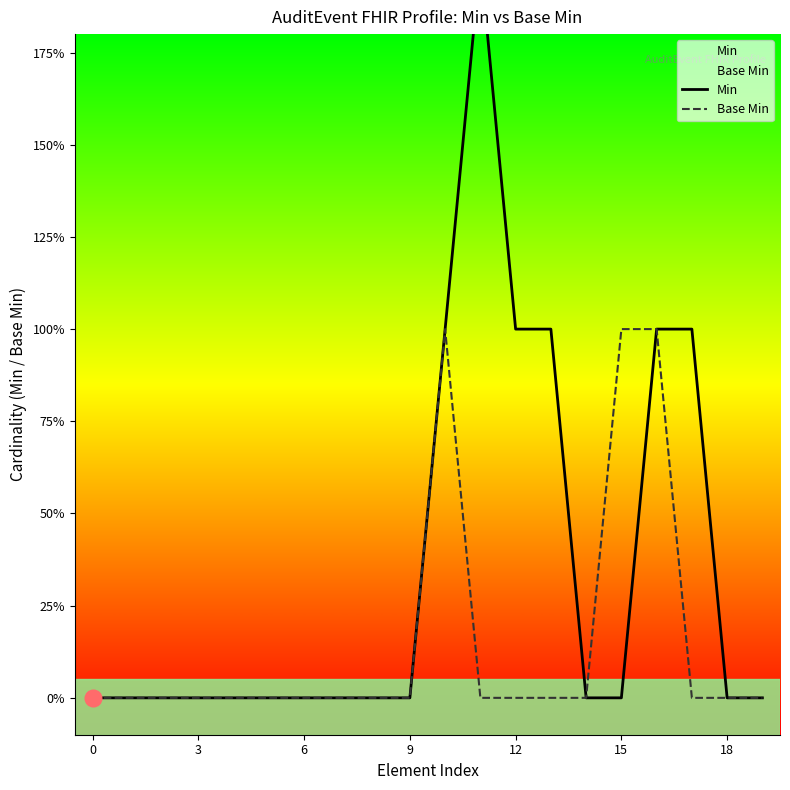

At which category is the sum across all series the highest?

10